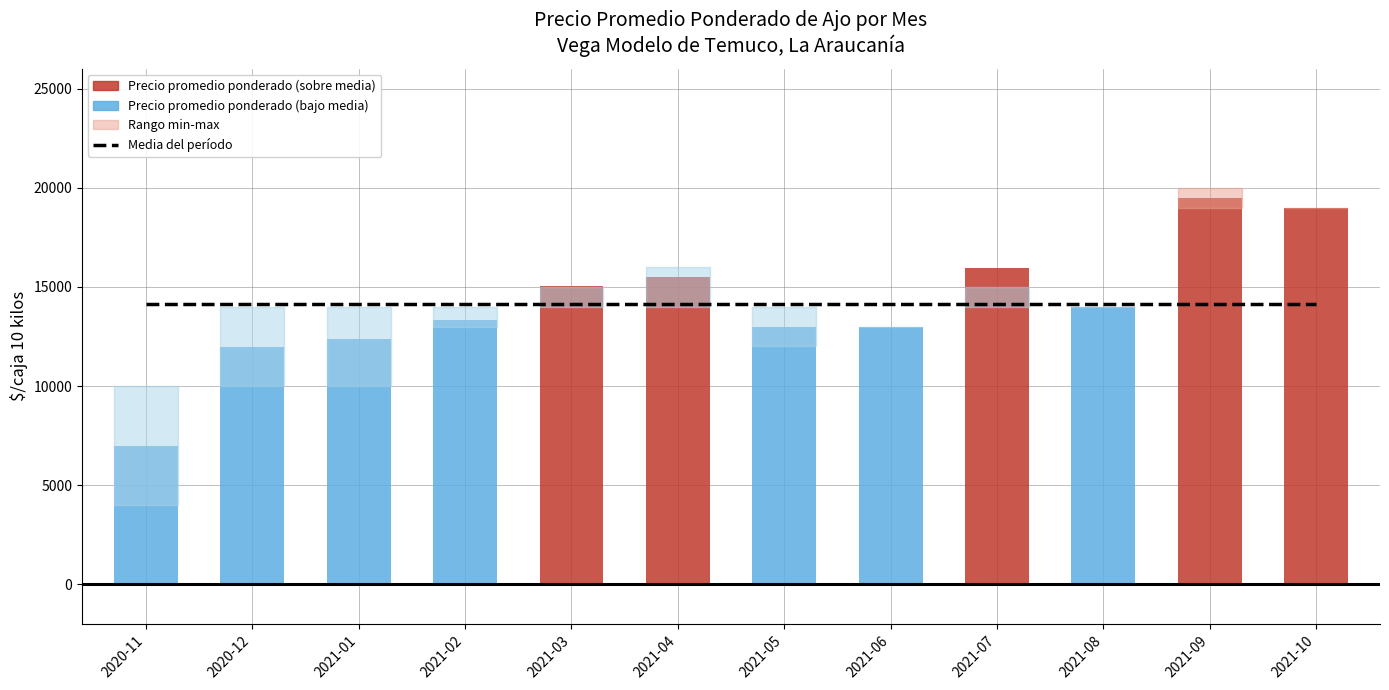

What is the total value across all series at 2021-02?

40351